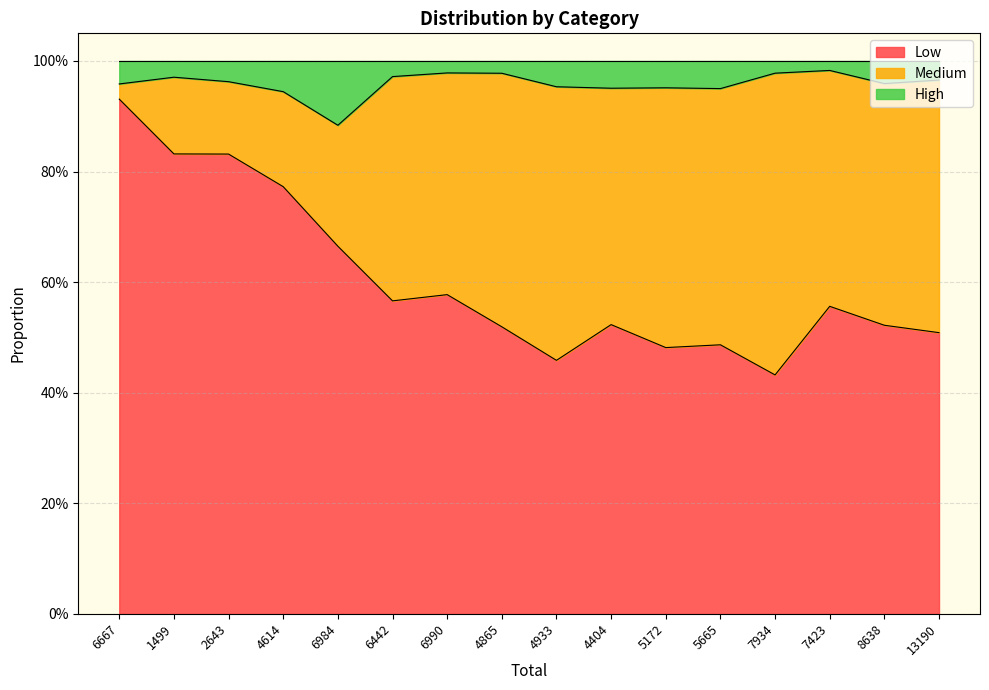

What is the difference between the maximum and minimum values in the High series?

0.1